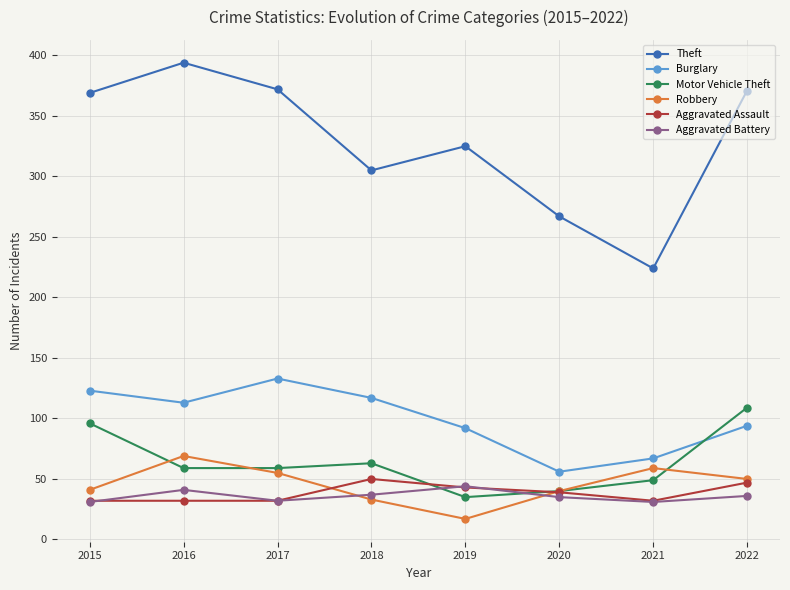

Which series has the widest spread of values?

Theft